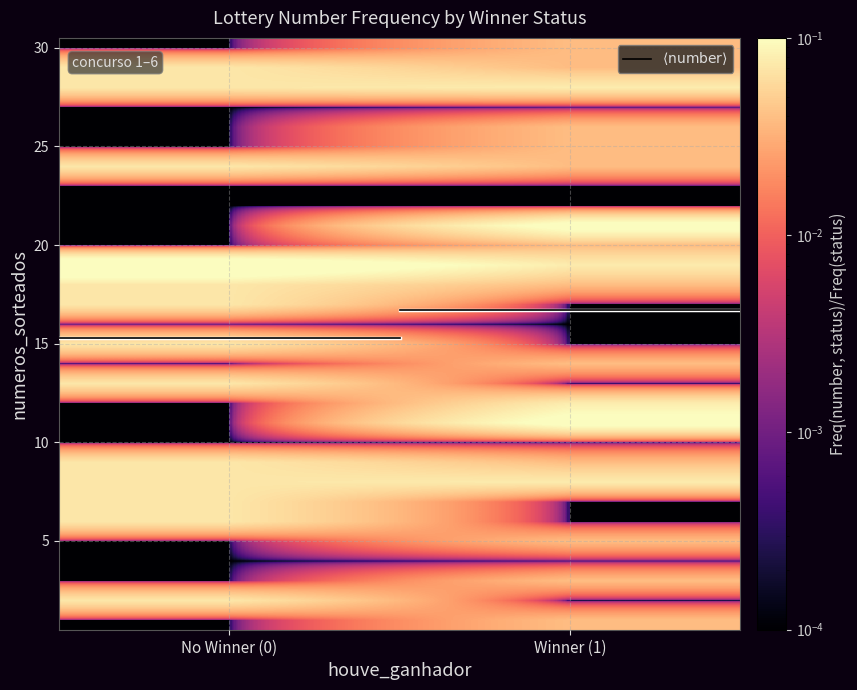

Count the number of categories in the chart.

2